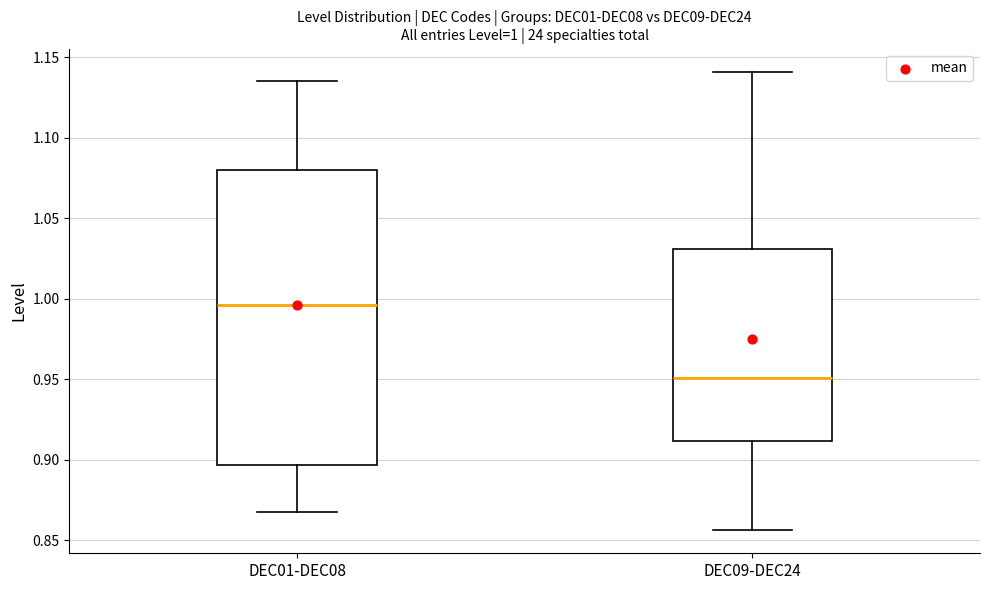

Which box has the lowest median line?

DEC09-DEC24